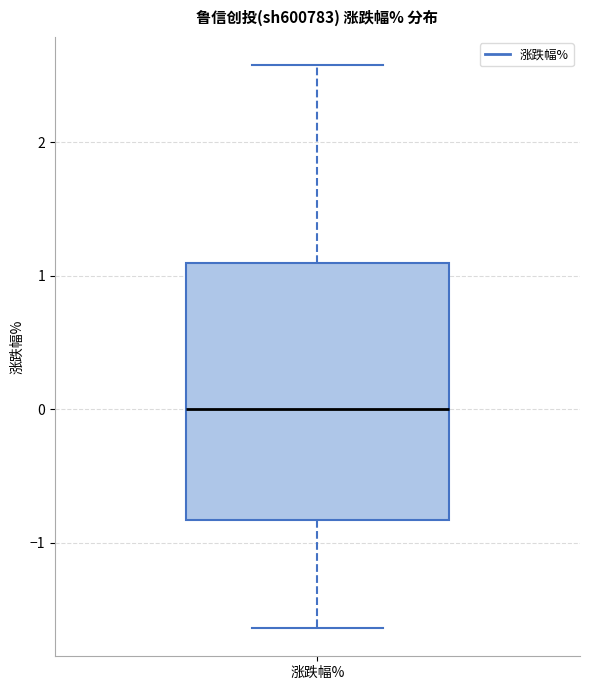

Transcribe this box plot: give where the median line is, the range the box spans, and where the two whiskers end, as read against the y-axis. The values are not printed on the chart, so give them approximately, as read against the axis.

median 0.0, box -0.8 to 1.1, whiskers -1.6 to 2.6